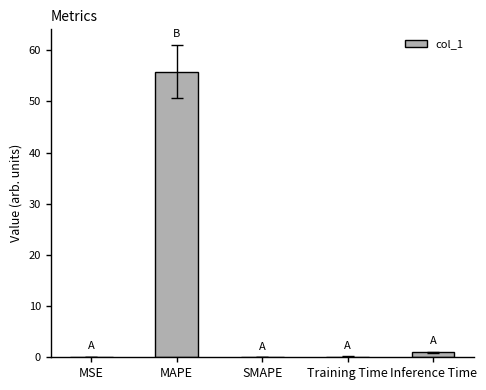

Where is the data nearest to the value 27?

Inference Time